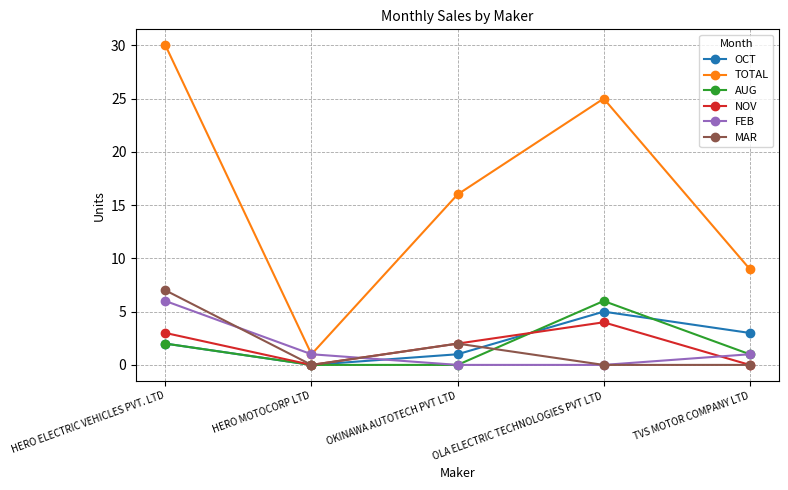

What is the difference between the FEB values at OKINAWA AUTOTECH PVT LTD and TVS MOTOR COMPANY LTD?

1